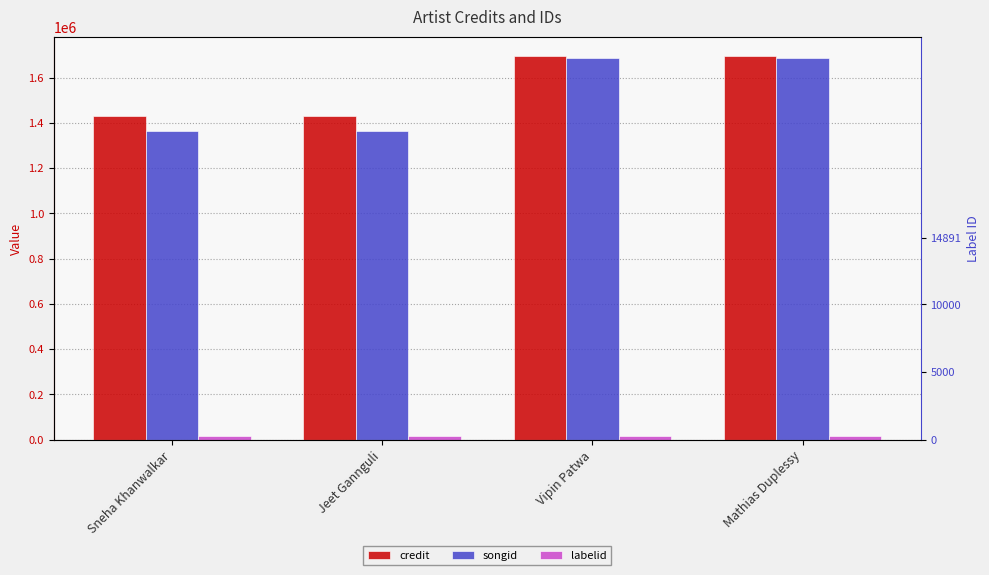

Which category has the highest value across all series?

Vipin Patwa